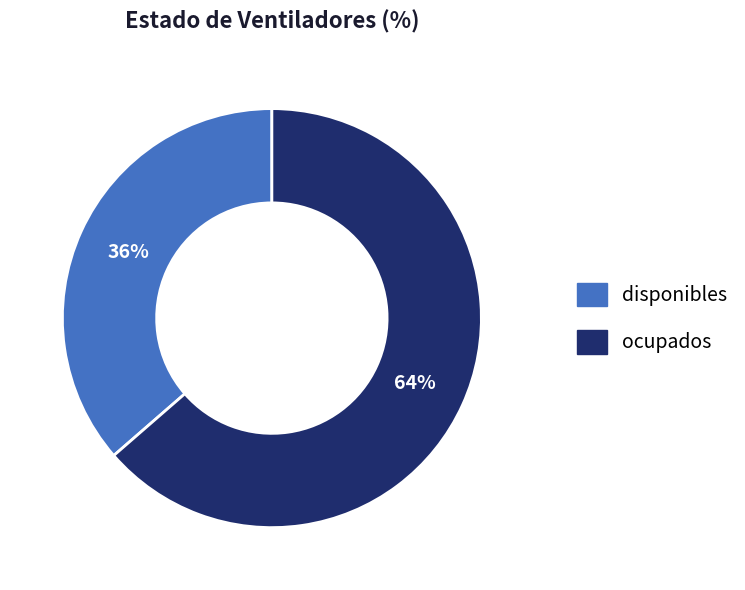

To the nearest percent, what is the average slice percentage?

50%